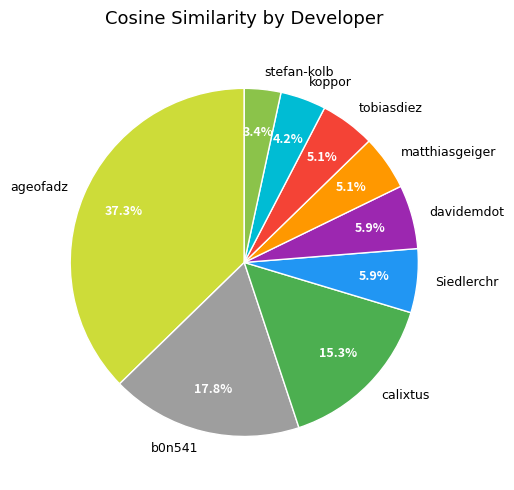

How many segments does this pie chart have?

9